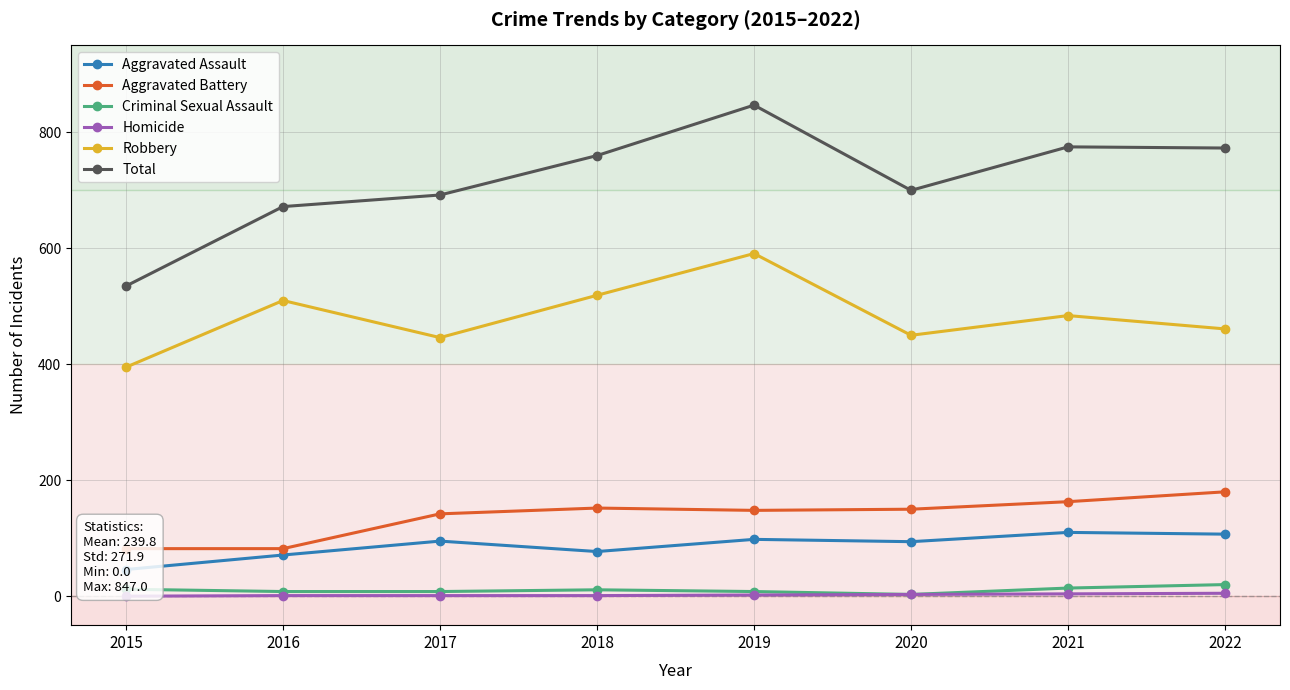

Rank the series at 2016 from lowest to highest value.

Homicide, Criminal Sexual Assault, Aggravated Assault, Aggravated Battery, Robbery, Total